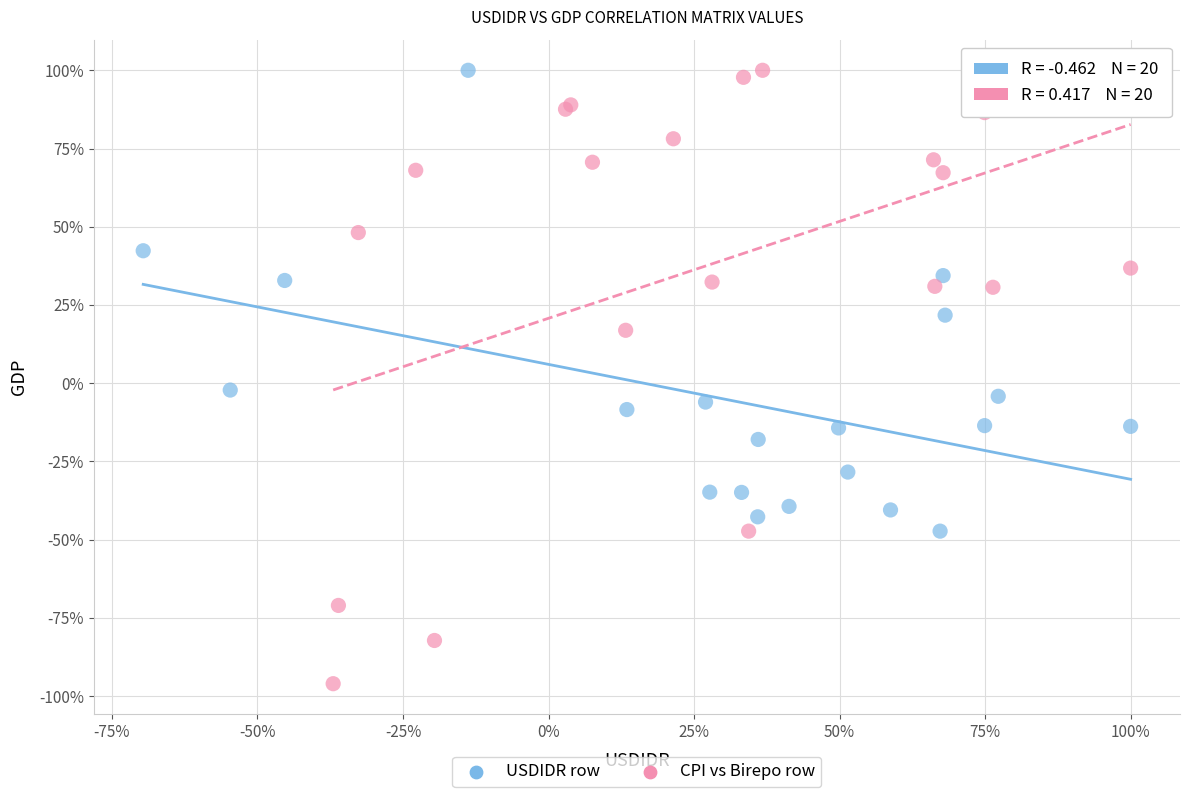

What are all the series names shown in the legend?

USDIDR row, CPI vs Birepo row